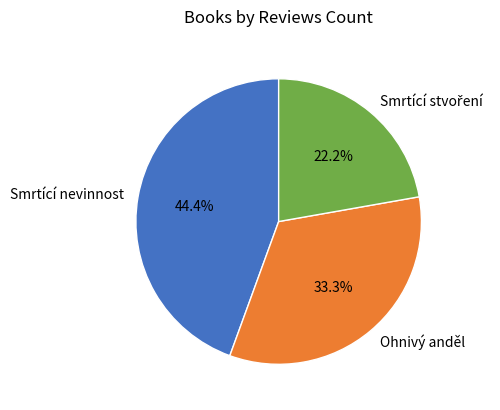

How many slices are in this pie chart?

3